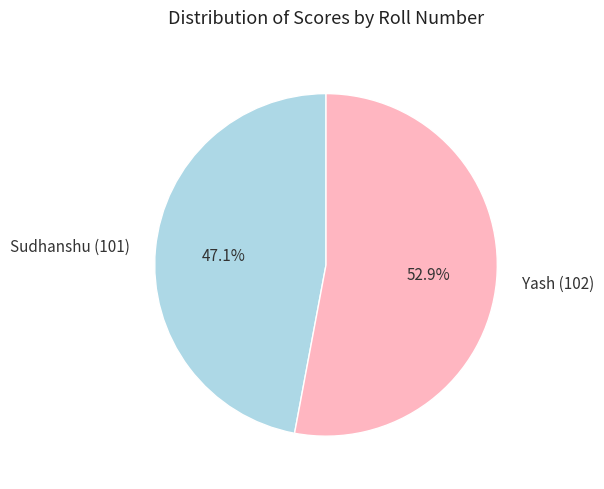

What is the largest slice in the pie chart?

Yash (102)